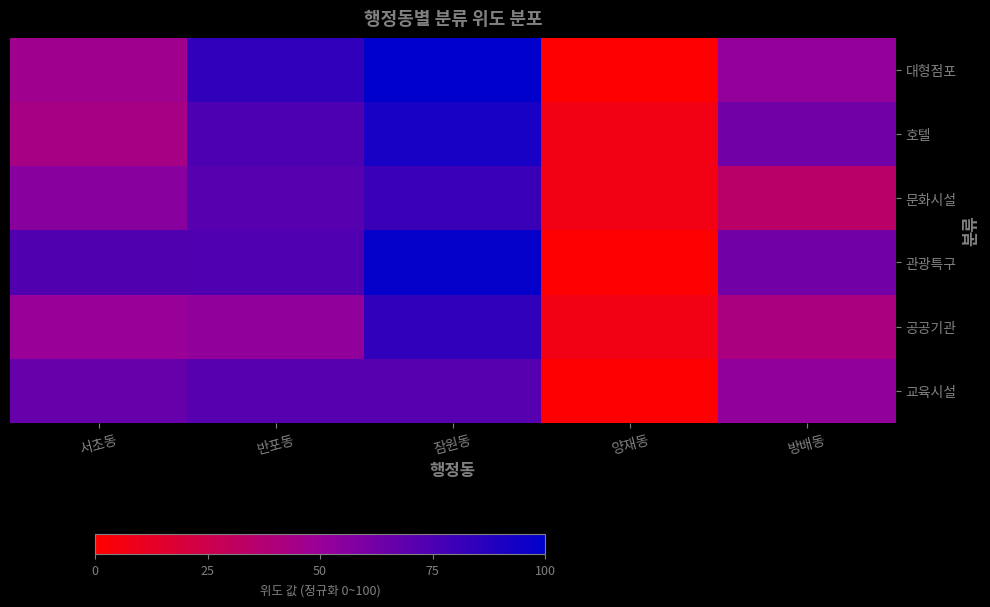

List the series in order of their peak value, lowest first.

교육시설, 문화시설, 공공기관, 호텔, 관광특구, 대형점포